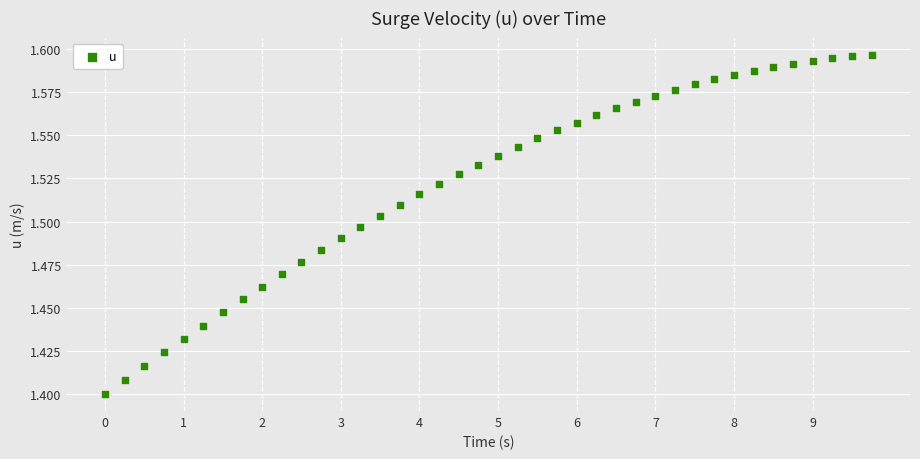

How many data points are displayed?

40